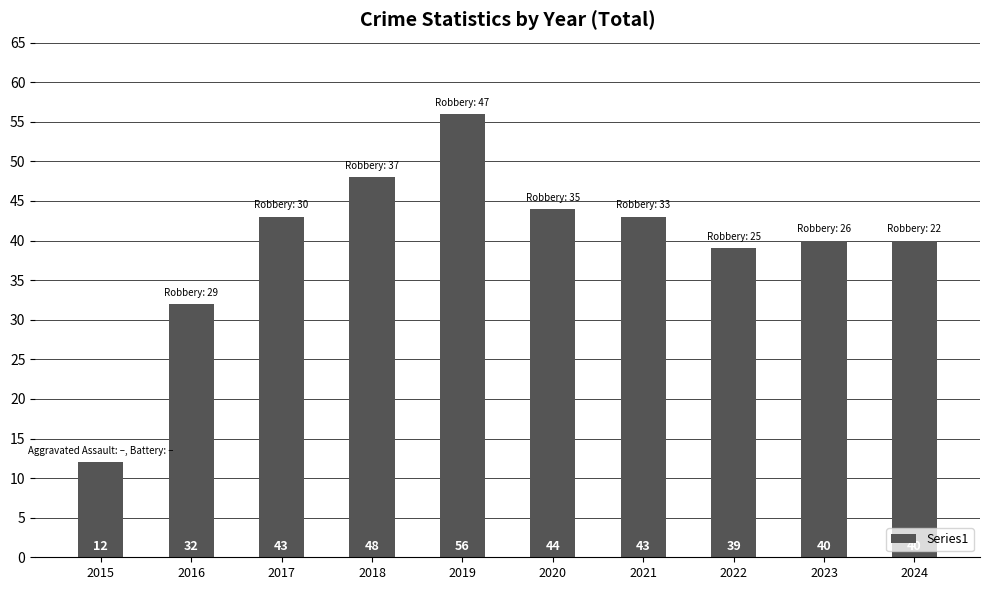

Which label corresponds to the largest value in the chart?

2019